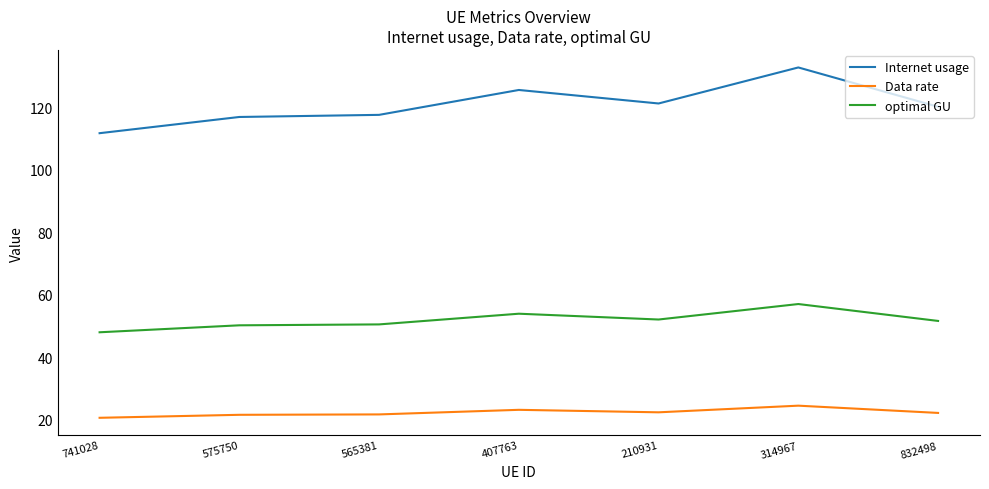

List the series in order of their peak value, lowest first.

Data rate, optimal GU, Internet usage